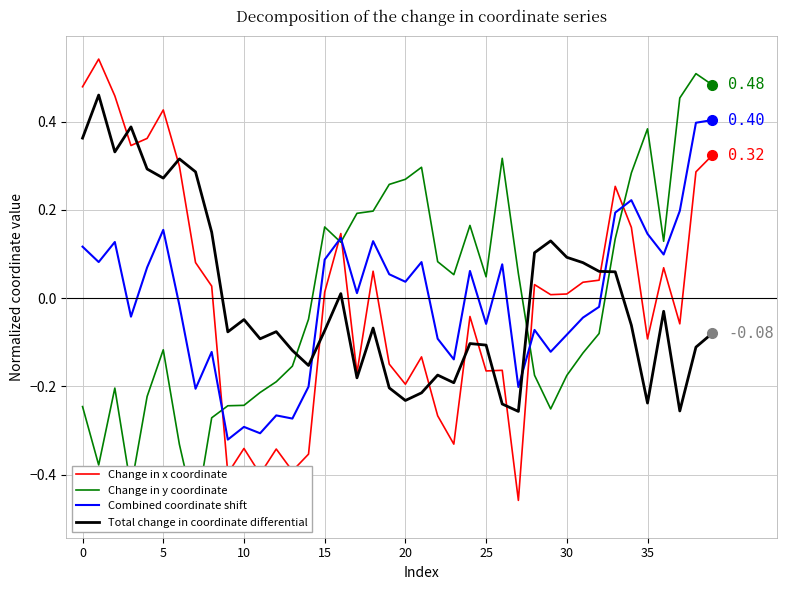

Read the Combined coordinate shift value at 33.

0.2